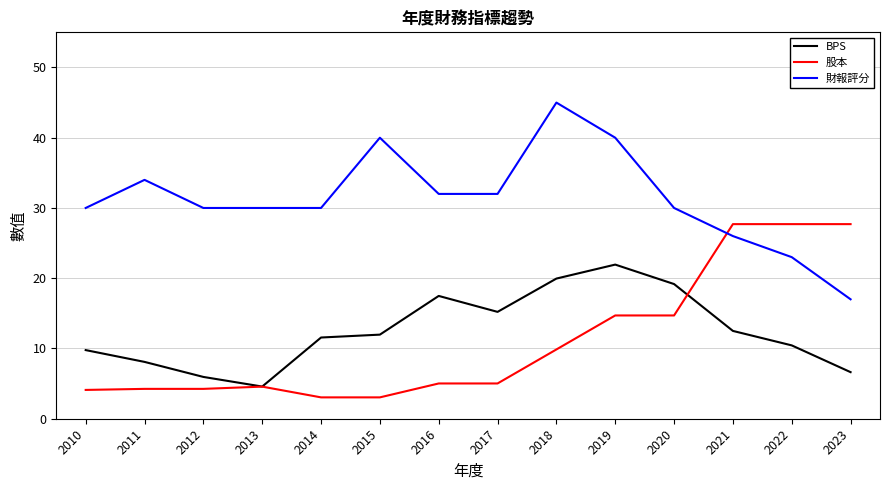

Which series ends up on top after the final intersection of 財報評分 and 股本?

股本